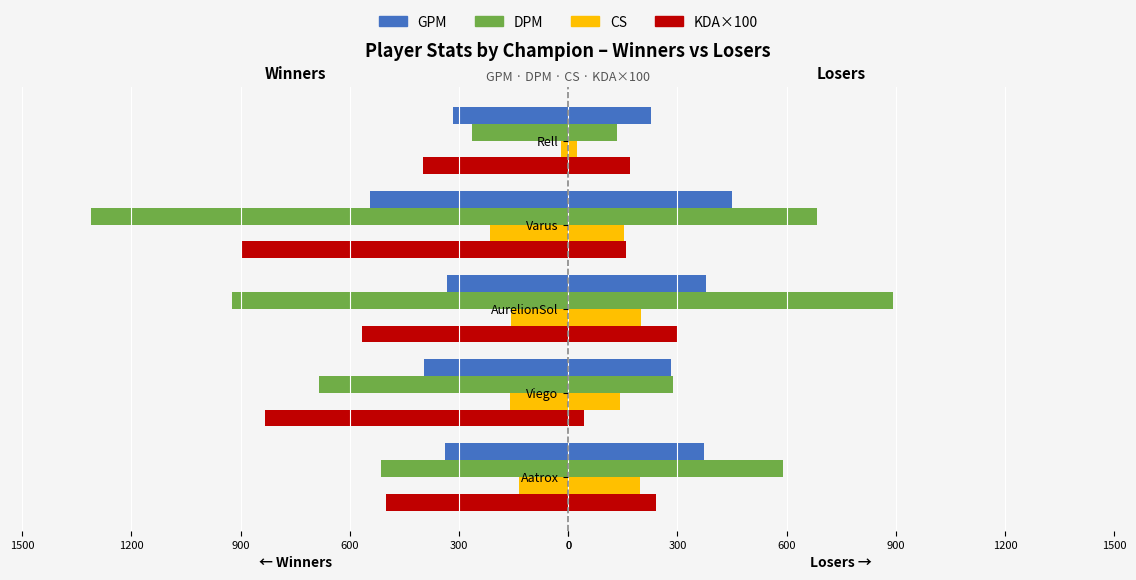

What is the value of the KDA×100 bar at the 3rd from the left?

300.0